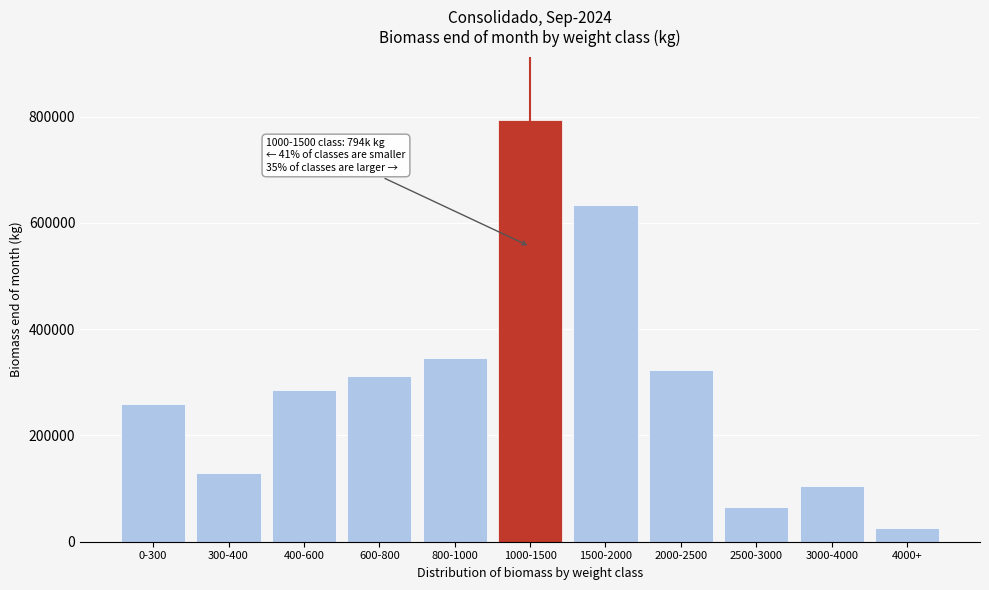

Reading left to right, transcribe all the data shown in this chart.

258358.9	128599.0	284712.2	311720.6	346240.2	793742.0	634184.1	323864.6	66278.8	105641.7	25924.1